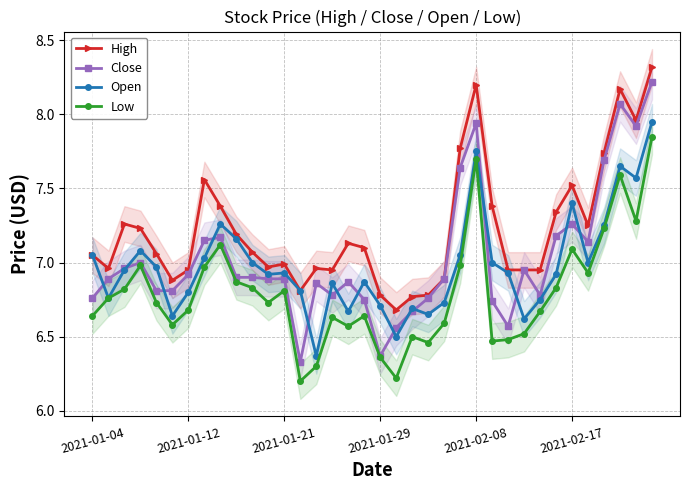

What is the greatest value displayed?

8.3